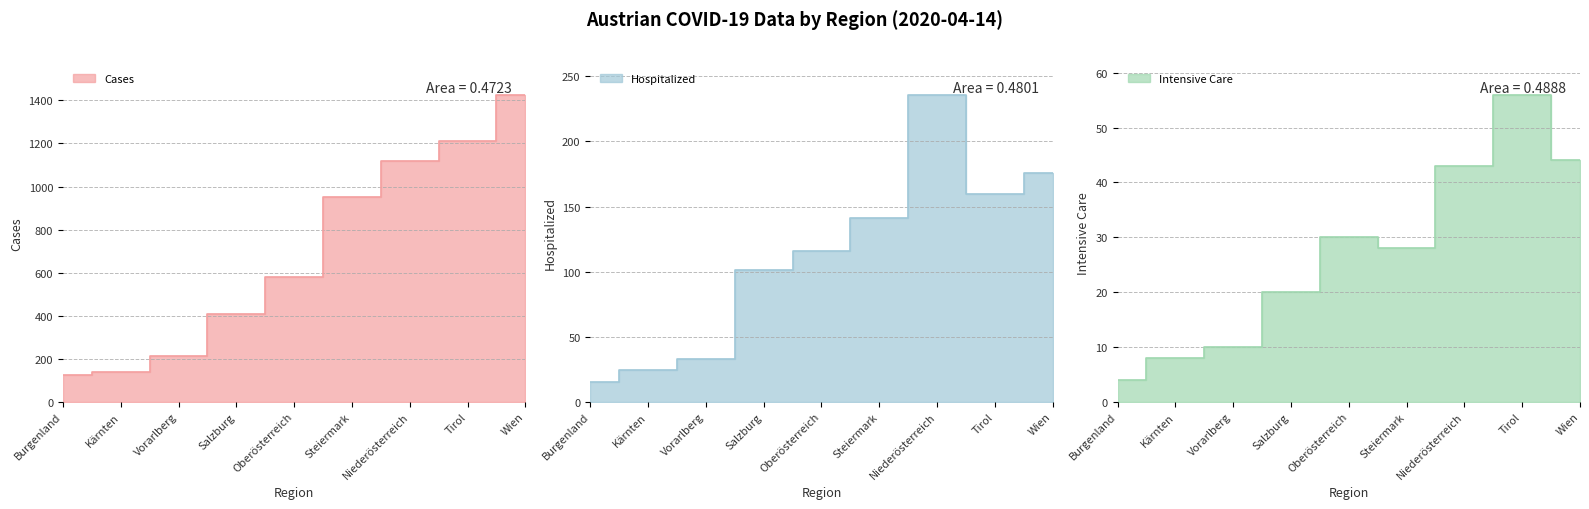

True or false: hospitalized has a value of 318 at Niederösterreich.

False